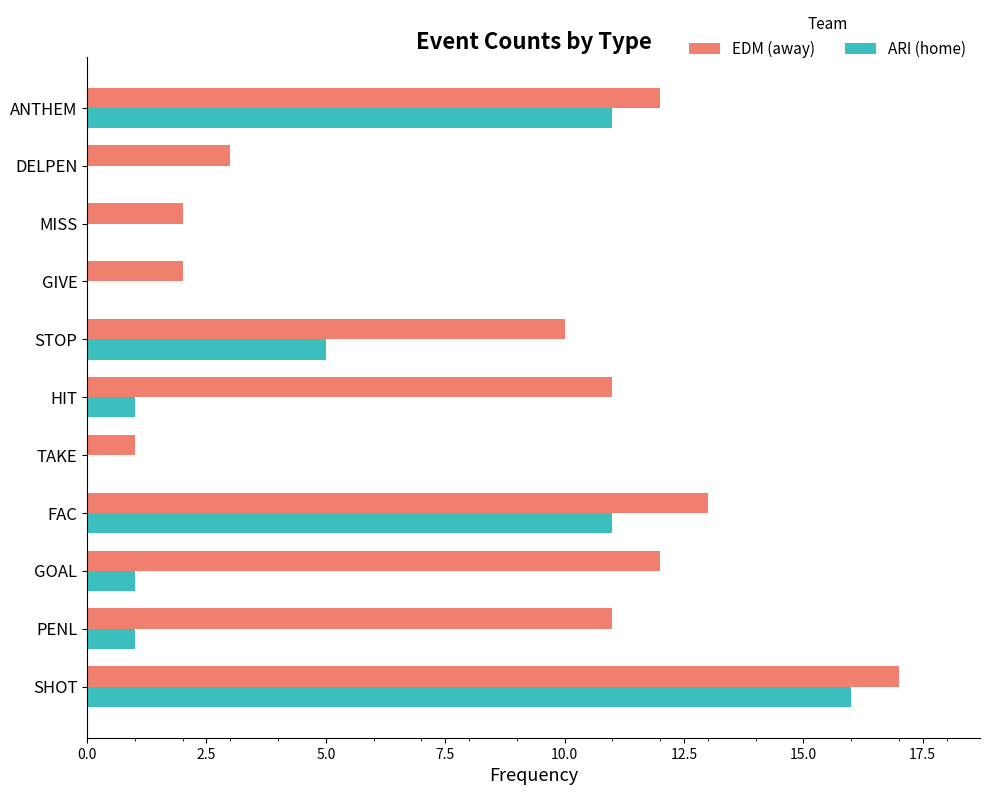

What is the greatest value displayed?

17